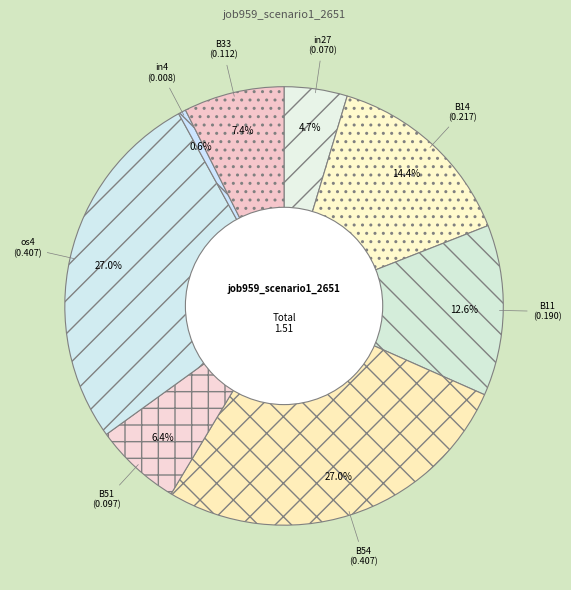

Is it true that B51 is 12% of the pie?

False